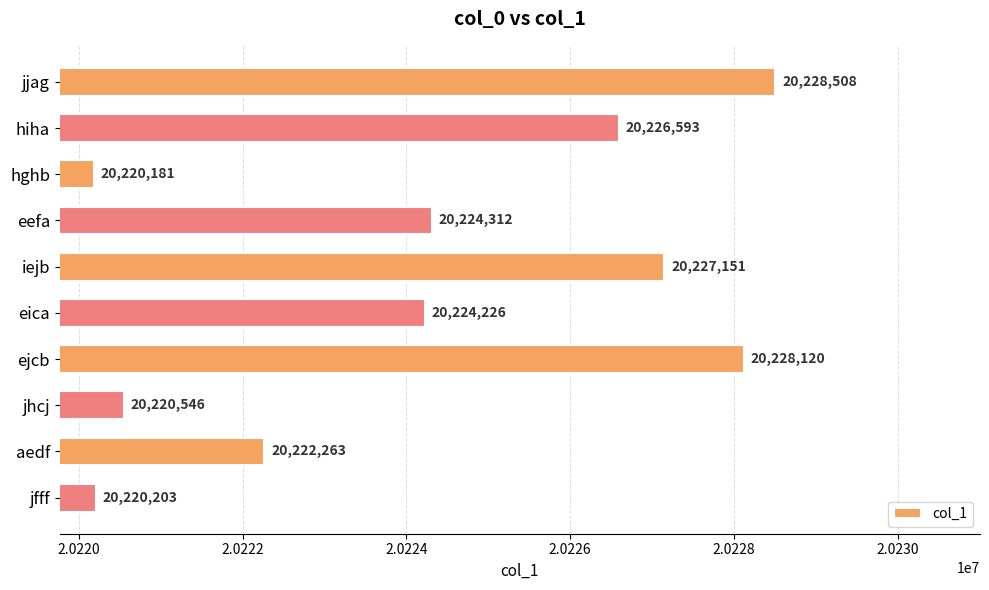

Where is the data nearest to the value 20224344?

eefa